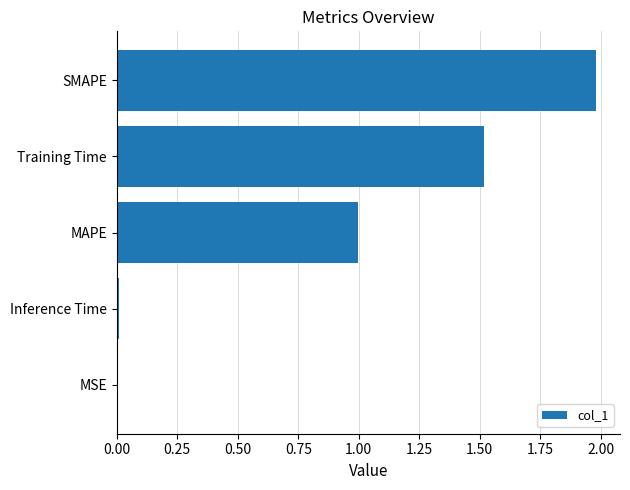

Between Training Time and Inference Time, which is larger?

Training Time